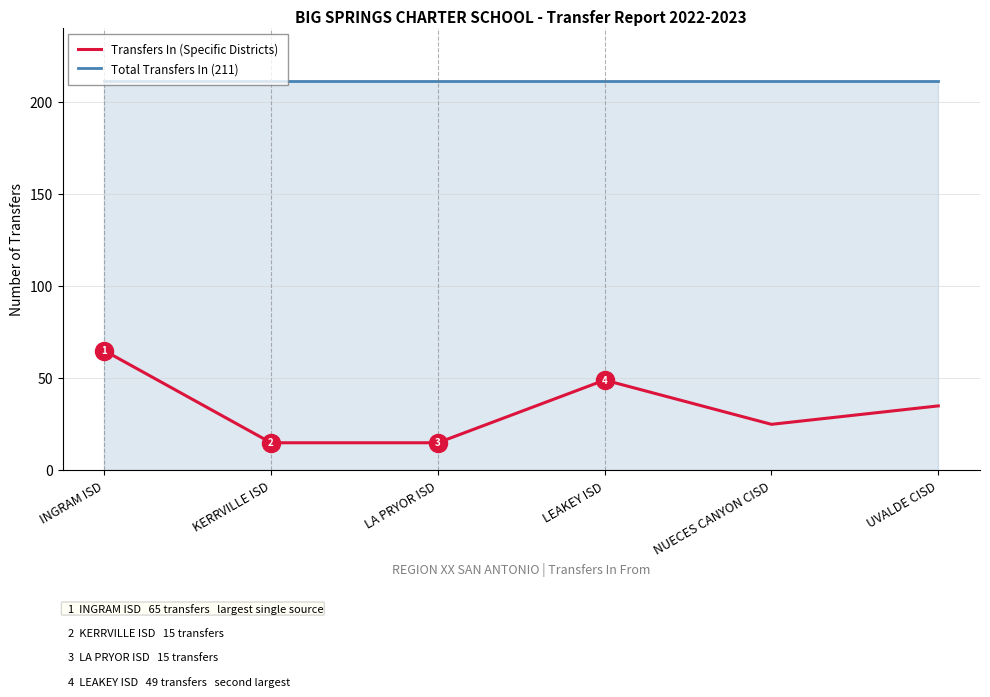

Which series has the largest range (max minus min)?

Transfers In (Specific Districts)